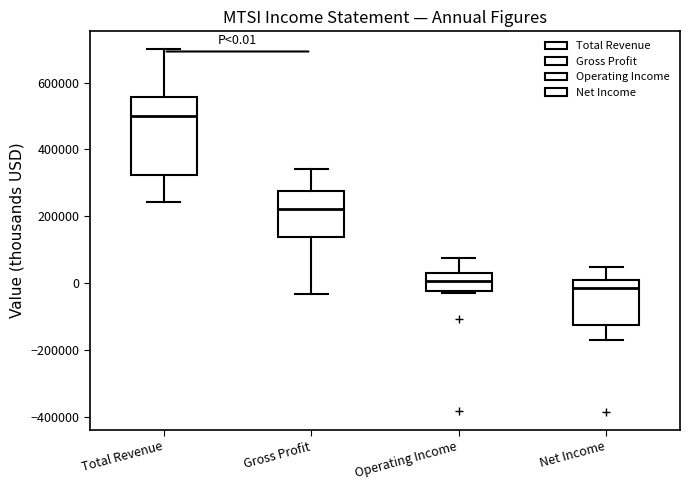

Comparing the boxes themselves (not the whiskers), which one is the tallest?

Total Revenue